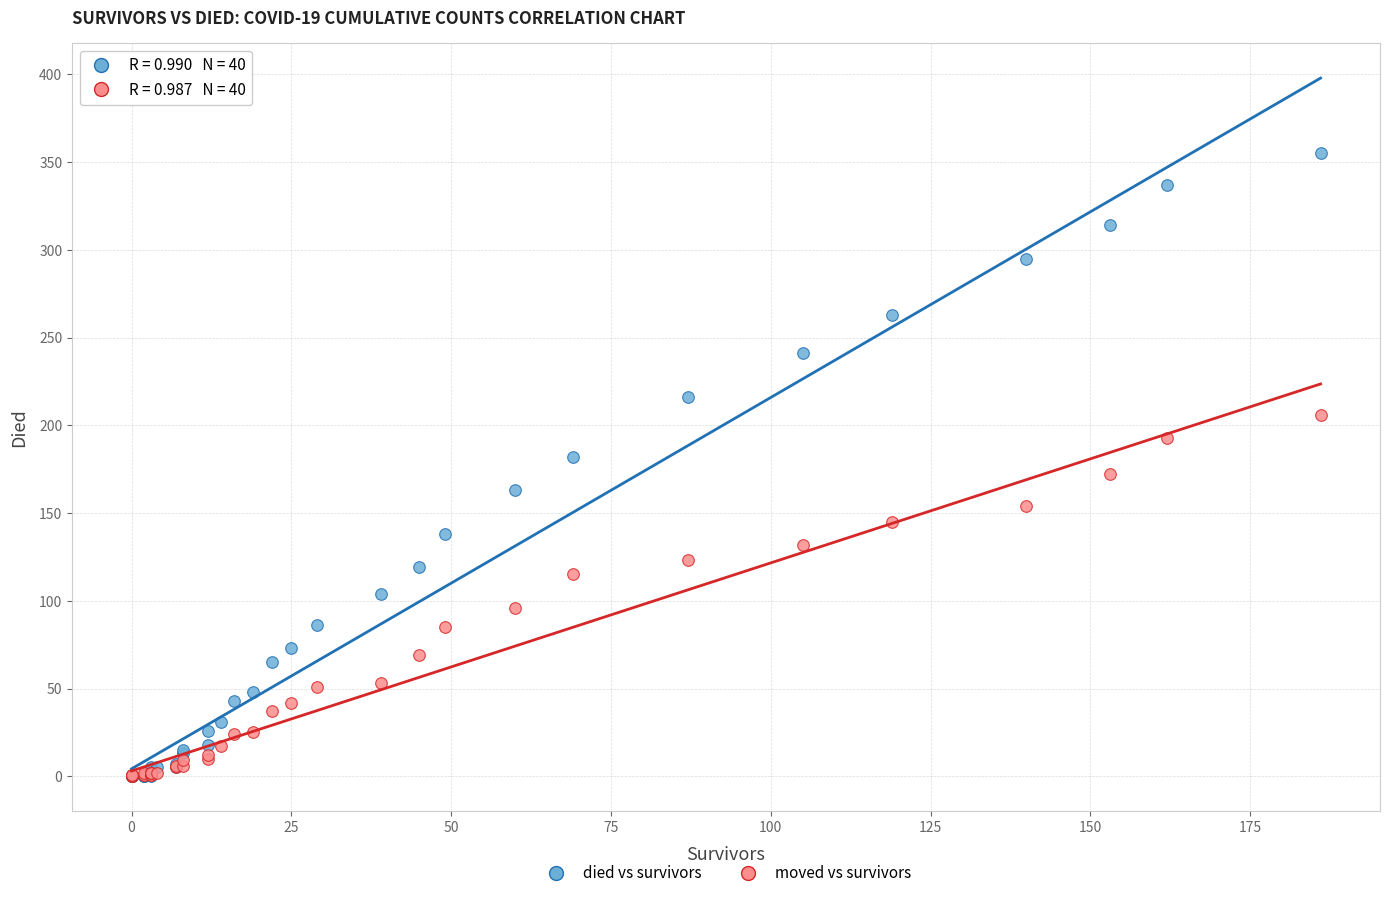

Which series has the widest spread of Y values?

died vs survivors